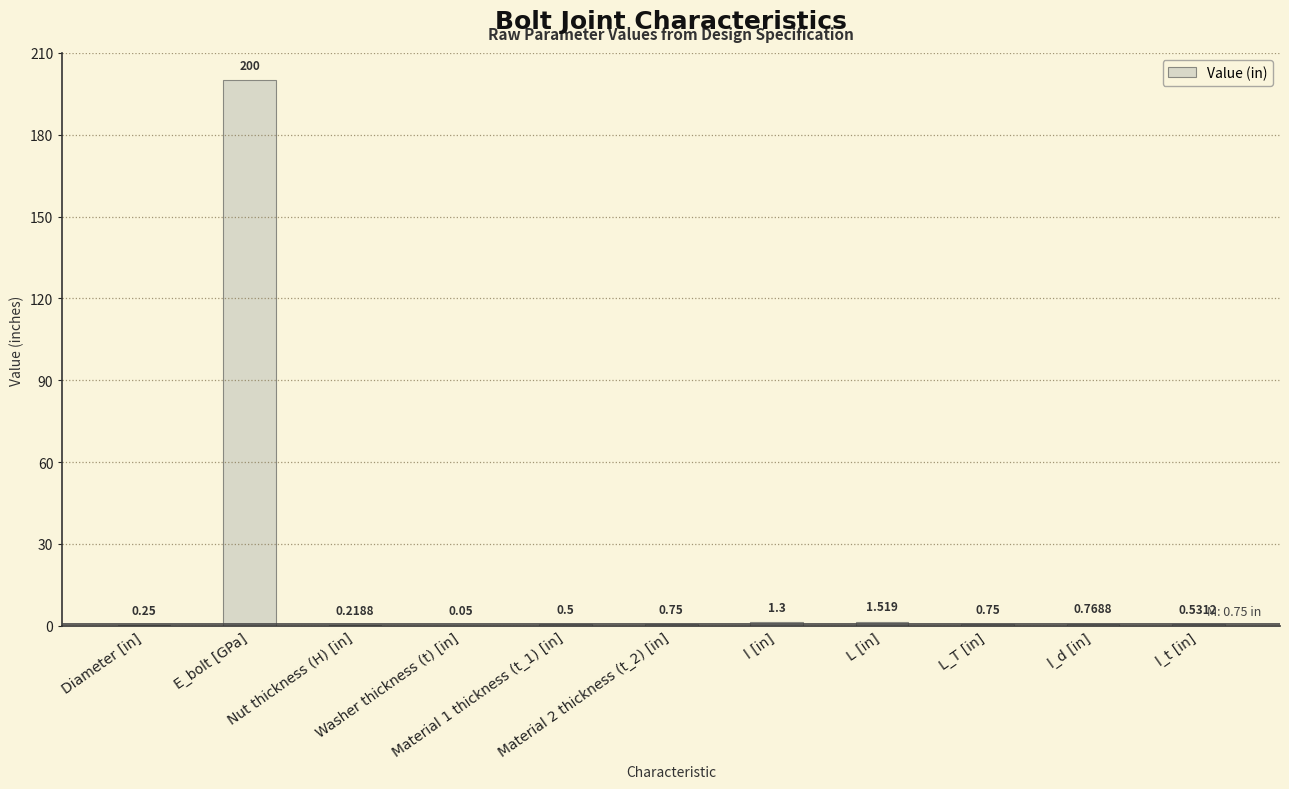

What is the sum of all values?

206.6